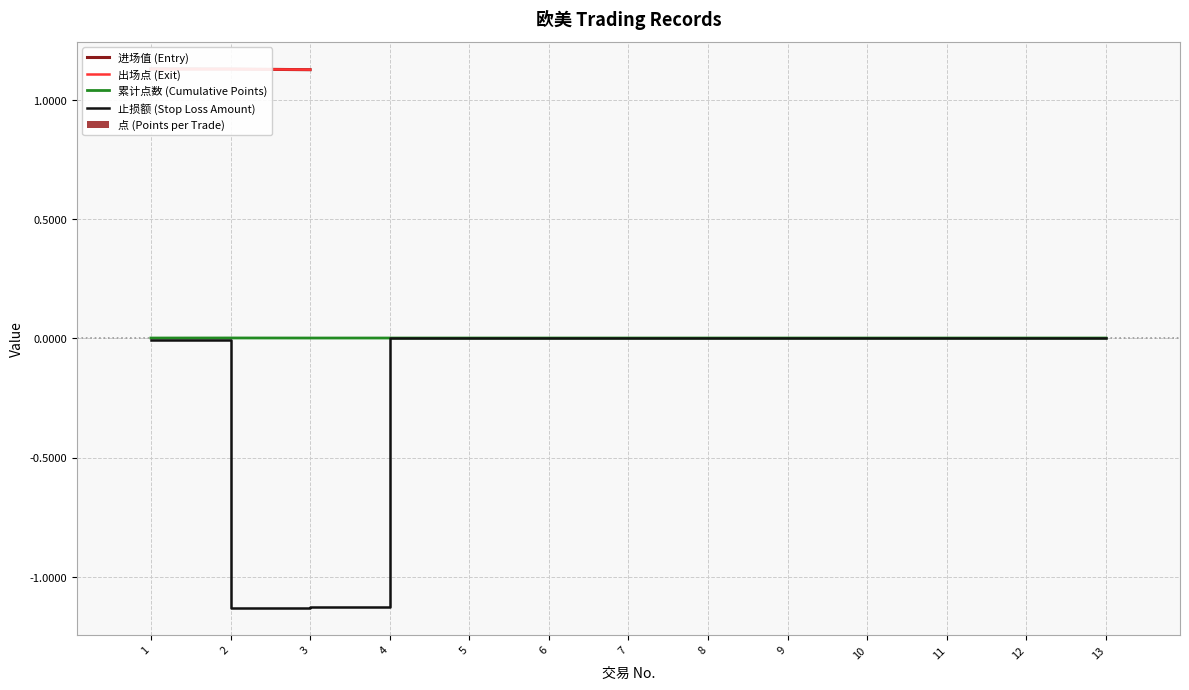

Reading left to right, list all the values displayed in this chart.

止损额: 1=-0.0	2=-1.1	3=-1.1	4=0.0	5=0.0	6=0.0	7=0.0	8=0.0	9=0.0	10=0.0	11=0.0	12=0.0	13=0.0
点: 1=0.0	2=0.0	3=-0.0	4=0.0	5=0.0	6=0.0	7=0.0	8=0.0	9=0.0	10=0.0	11=0.0	12=0.0	13=0.0